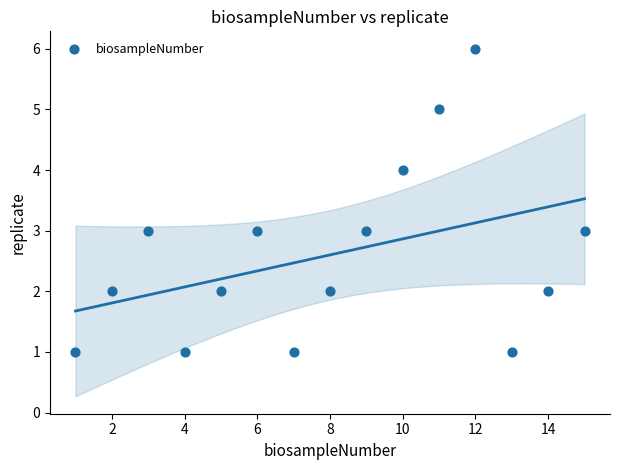

What is the range of X values (max minus min)?

14